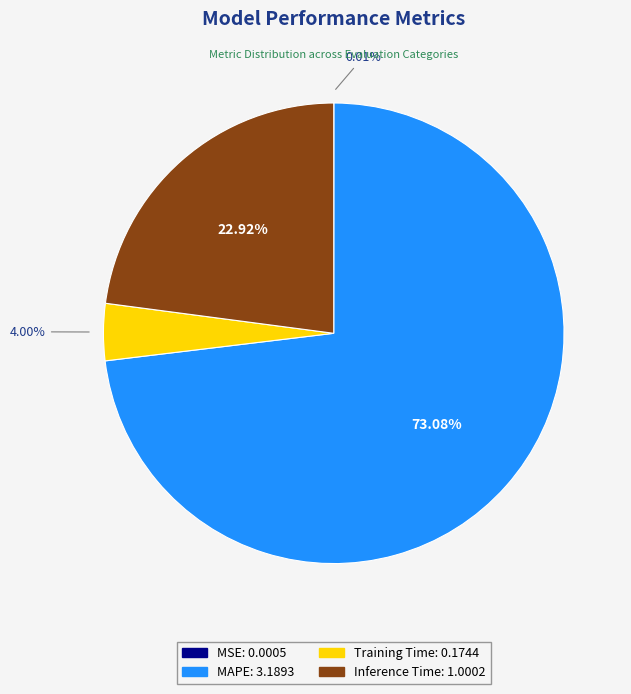

Does Inference Time account for over 50% of the chart?

No